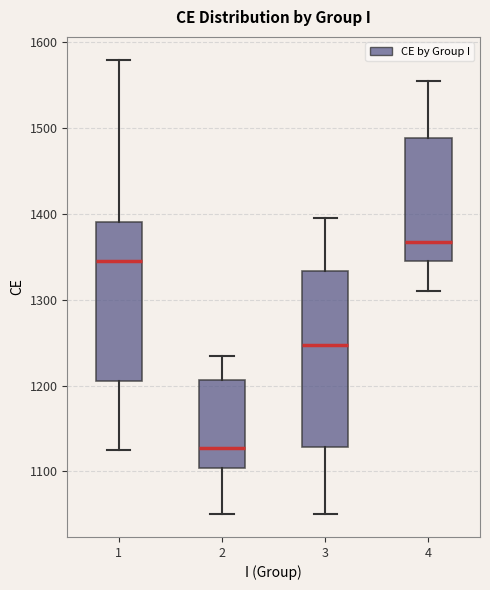

Which box has the lowest median line?

2